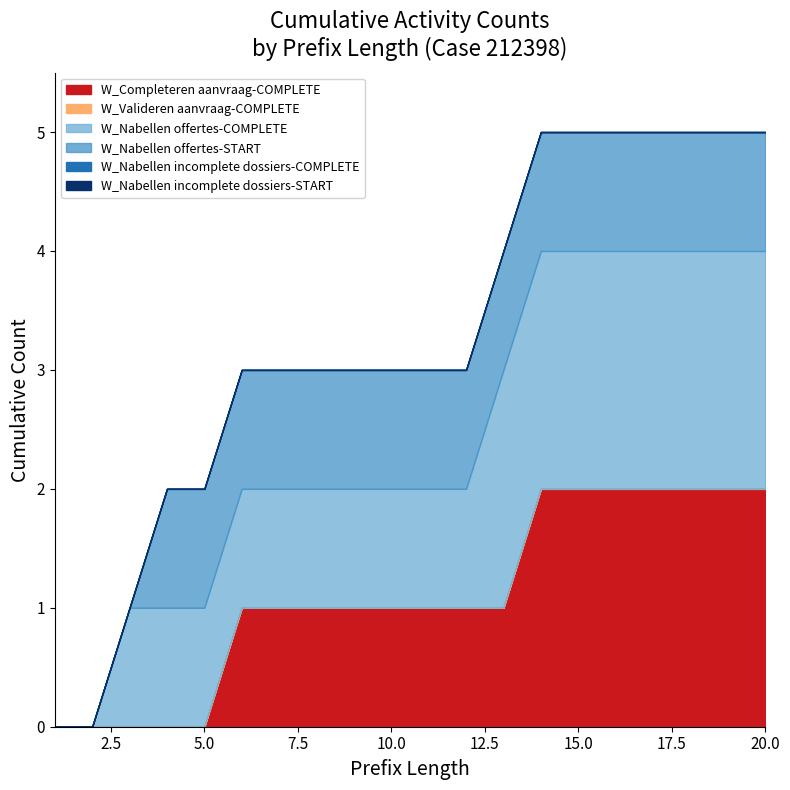

What are all the series names shown in the legend?

W_Nabellen incomplete dossiers-START, W_Nabellen incomplete dossiers-COMPLETE, W_Nabellen offertes-START, W_Nabellen offertes-COMPLETE, W_Valideren aanvraag-COMPLETE, W_Completeren aanvraag-COMPLETE